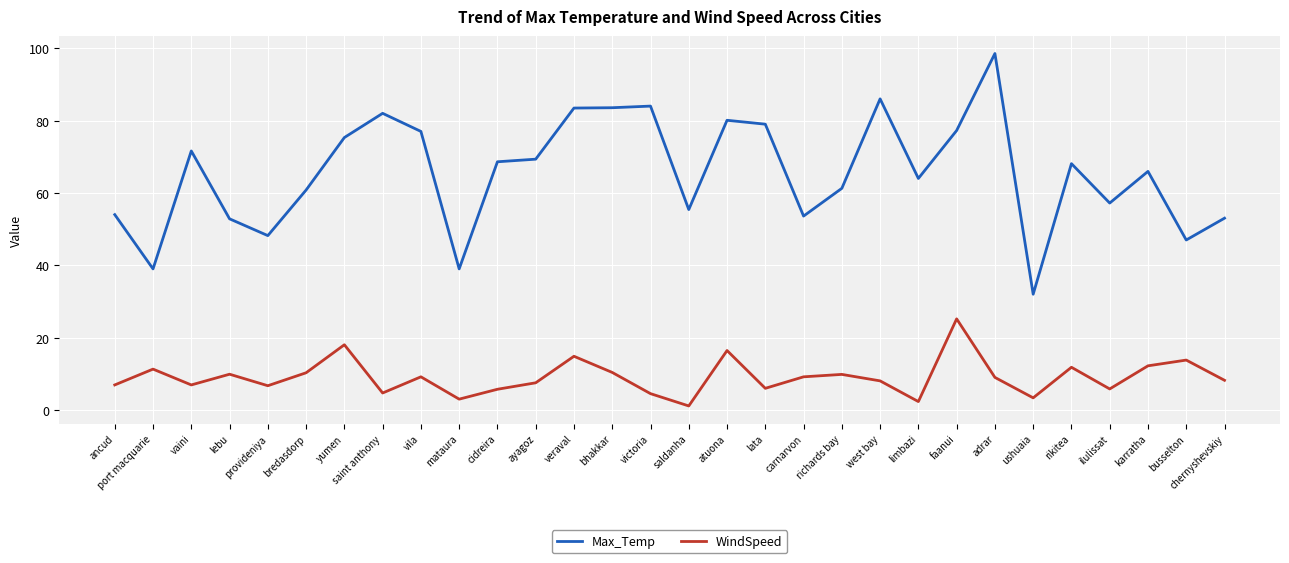

Is it true that WindSpeed equals 9.0 at adrar?

True